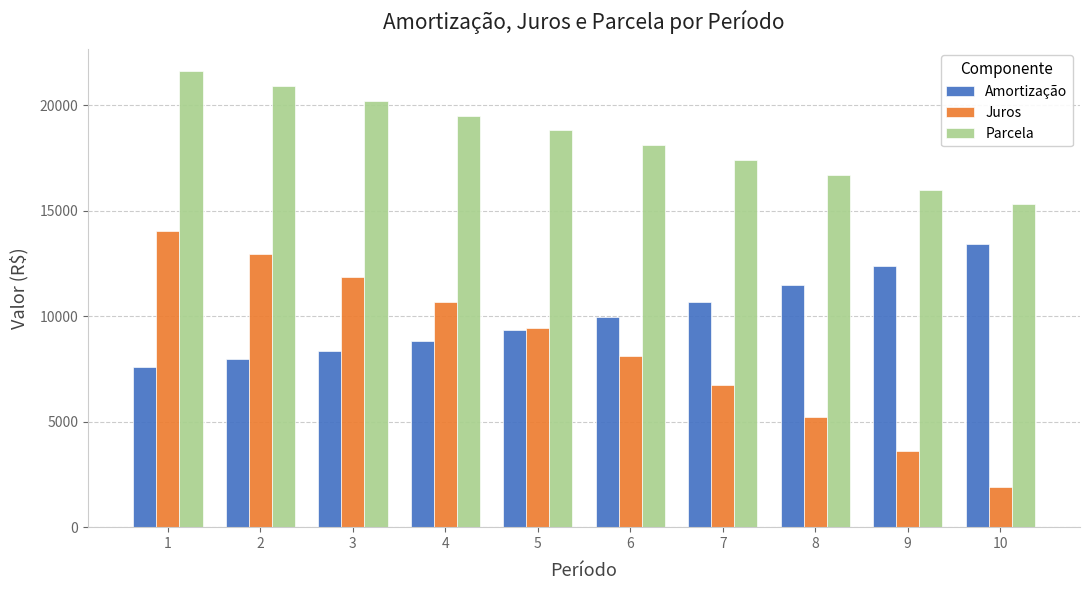

Rank the series by their maximum value, from highest to lowest.

Parcela, Juros, Amortização